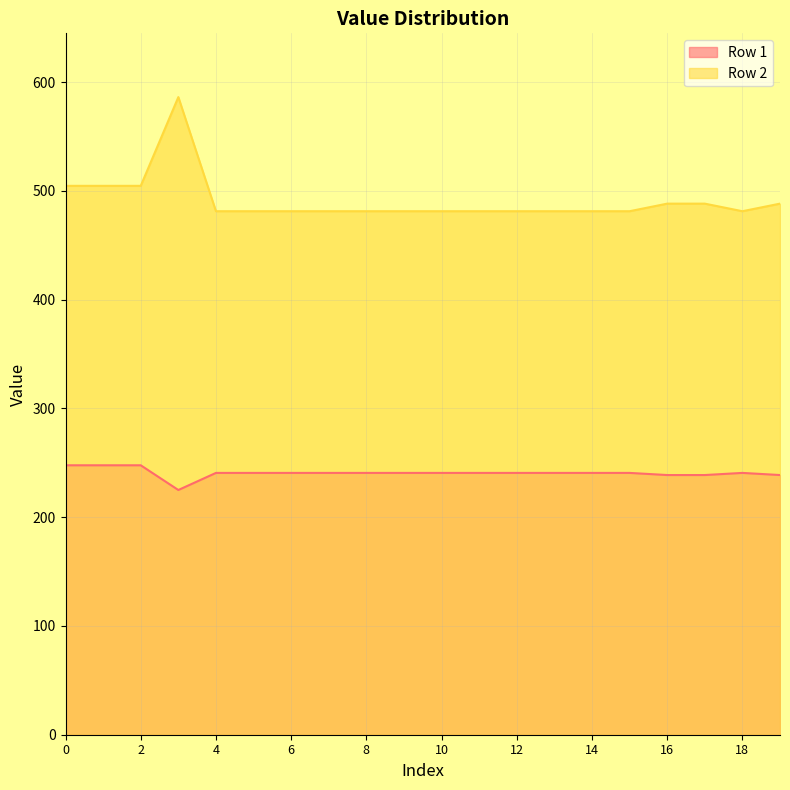

At which category is the sum across all series the highest?

3